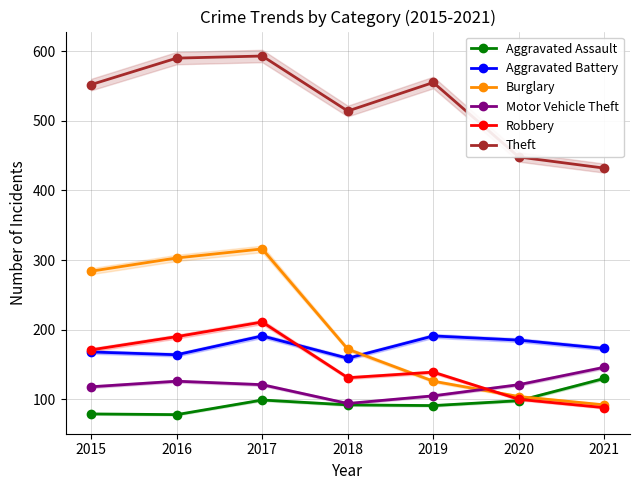

What is the value of the Motor Vehicle Theft point at the 6th from the left?

121